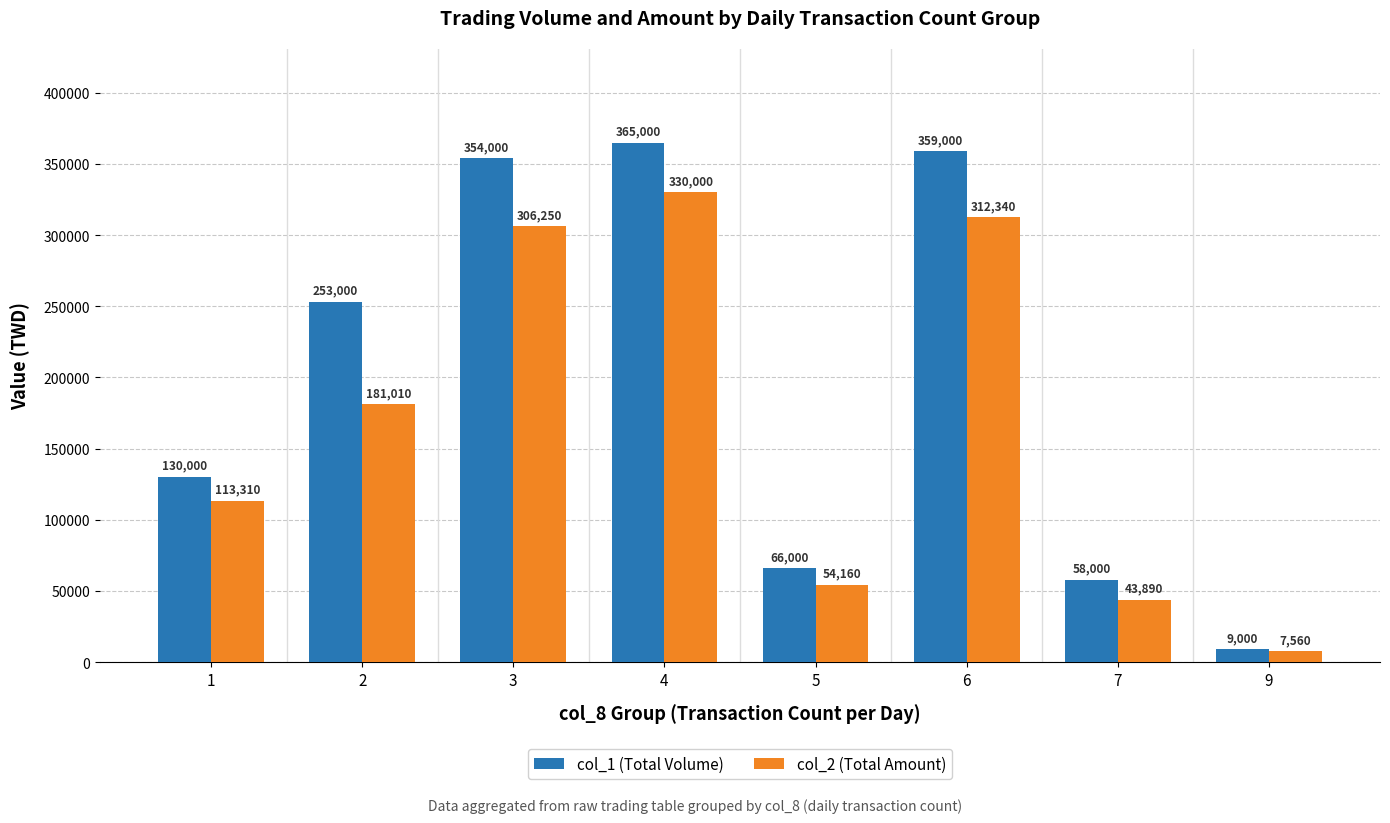

What are all the series names shown in the legend?

col_1 (Total Volume), col_2 (Total Amount)